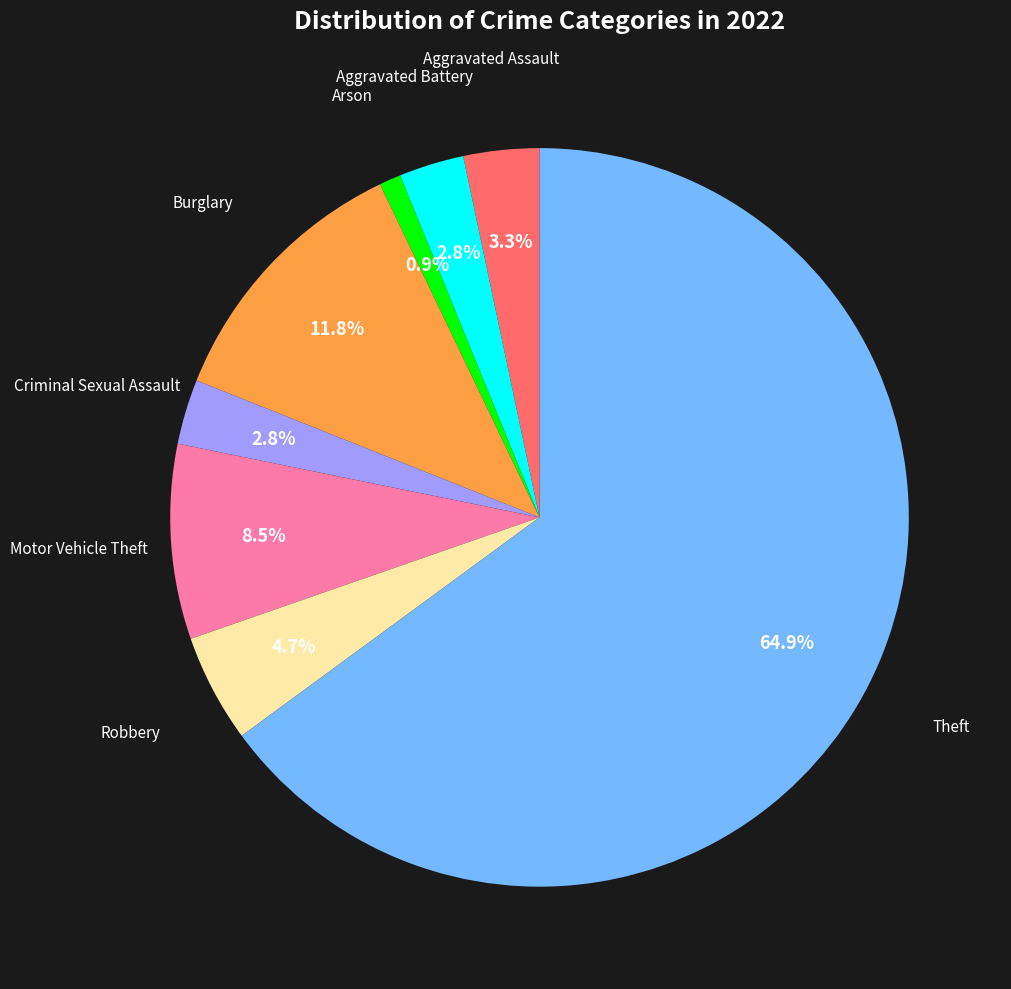

Is there any slice that represents more than half of the pie?

Yes